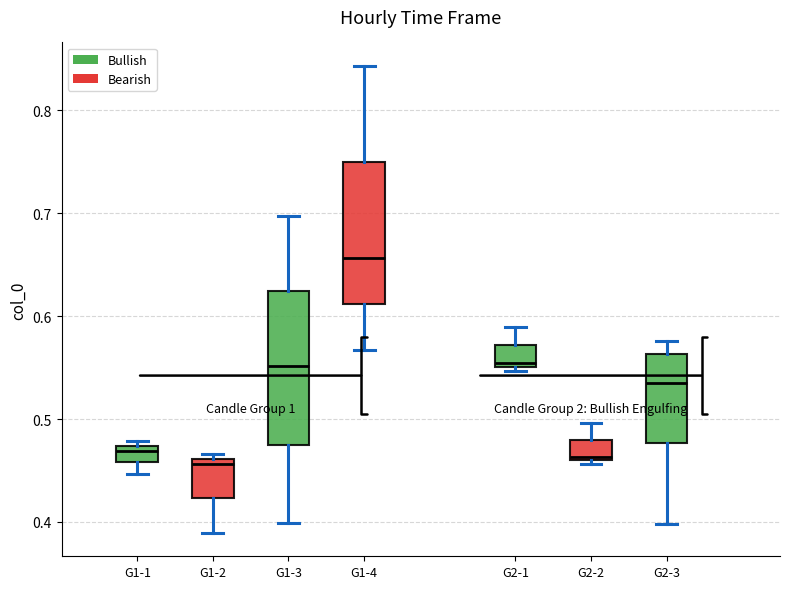

Reading left to right, read every box against the y-axis: the position of its median line, the range the box covers, and the ends of its whiskers. The values are not printed on the chart, so give them approximately, as read against the axis.

G1-1: median 0.47 (just below the box's upper edge), box 0.46 to 0.47, whiskers 0.45 to 0.48
G1-2: median 0.46 (just below the box's upper edge), box 0.42 to 0.46, whiskers 0.39 to 0.47
G1-3: median 0.55, box 0.48 to 0.62, whiskers 0.40 to 0.70
G1-4: median 0.66, box 0.61 to 0.75, whiskers 0.57 to 0.84
G2-1: median 0.55 (just above the box's lower edge), box 0.55 to 0.57, whiskers 0.55 (just below the box's lower edge) to 0.59
G2-2: median 0.46 (just above the box's lower edge), box 0.46 to 0.48, whiskers 0.46 (just below the box's lower edge) to 0.50
G2-3: median 0.54, box 0.48 to 0.56, whiskers 0.40 to 0.58